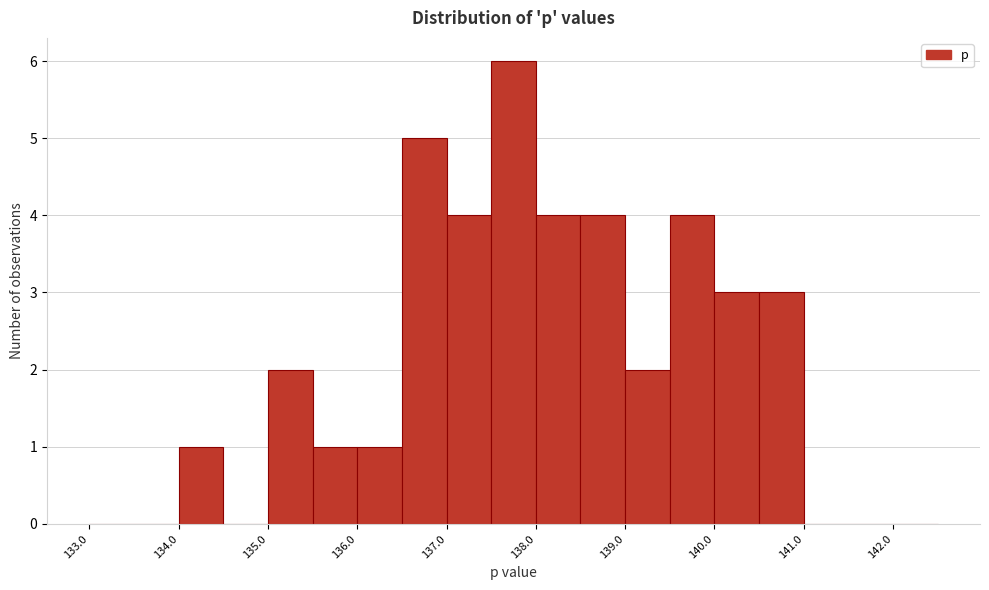

How tall is the bar that spans 137.5 to 138.0 on the x-axis? The values are not printed on the chart, so give them approximately, as read against the axis.

6